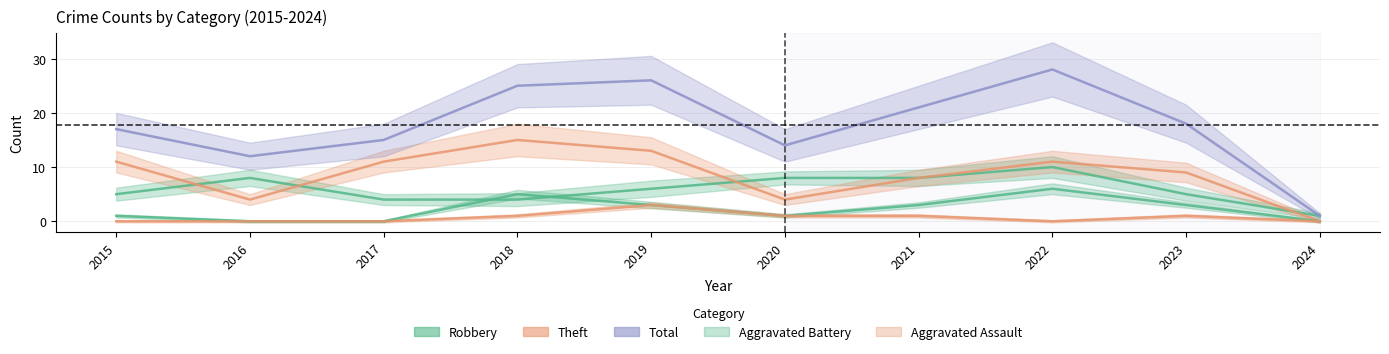

Reading right to left, transcribe all the data shown in this chart.

Robbery: 1	5	10	8	8	6	4	4	8	5
Theft: 0	9	11	8	4	13	15	11	4	11
Total: 1	18	28	21	14	26	25	15	12	17
Aggravated Battery: 0	3	6	3	1	3	5	0	0	1
Aggravated Assault: 0	1	0	1	1	3	1	0	0	0